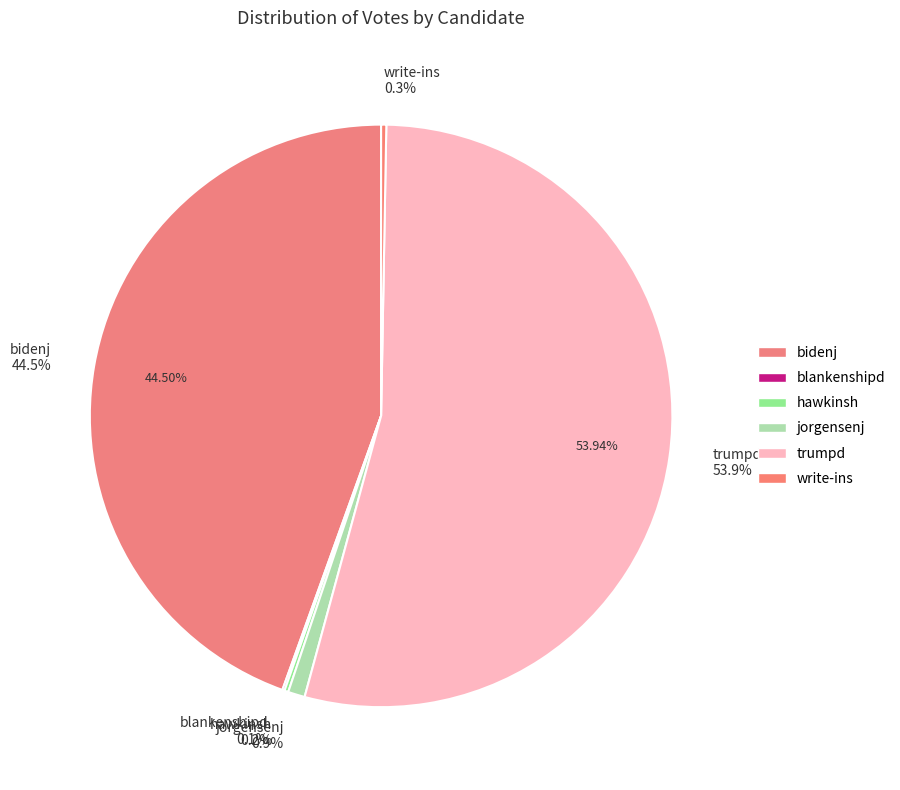

Rank the categories by value from highest to lowest.

trumpd, bidenj, jorgensenj, write-ins, hawkinsh, blankenshipd